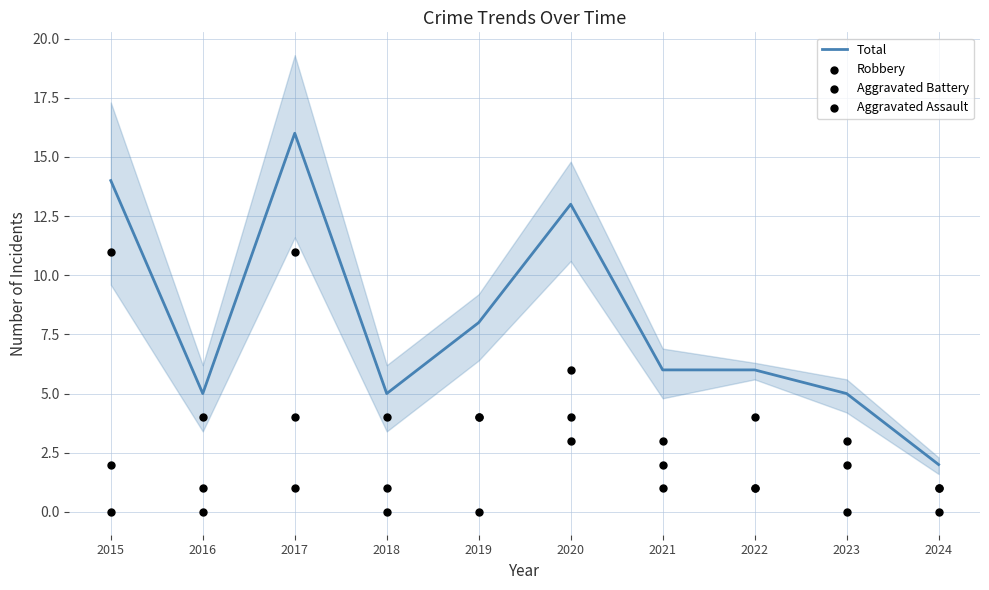

Which series reaches the minimum Y coordinate?

Aggravated Assault